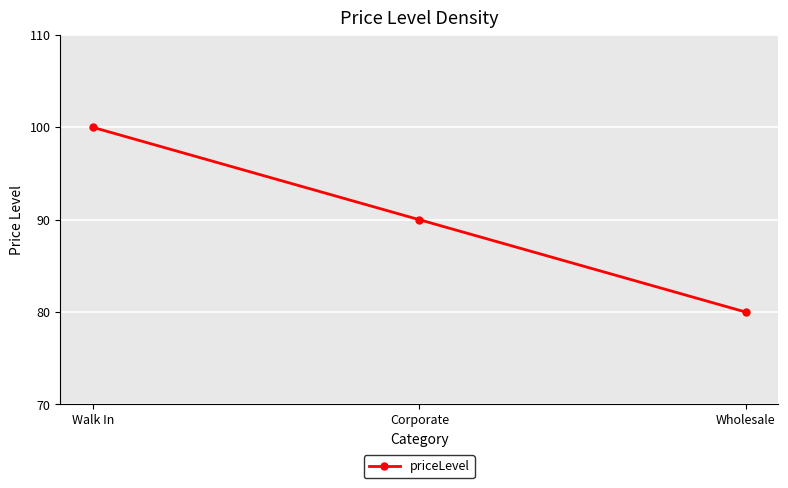

List the labels in order of value, smallest first.

Wholesale, Corporate, Walk In